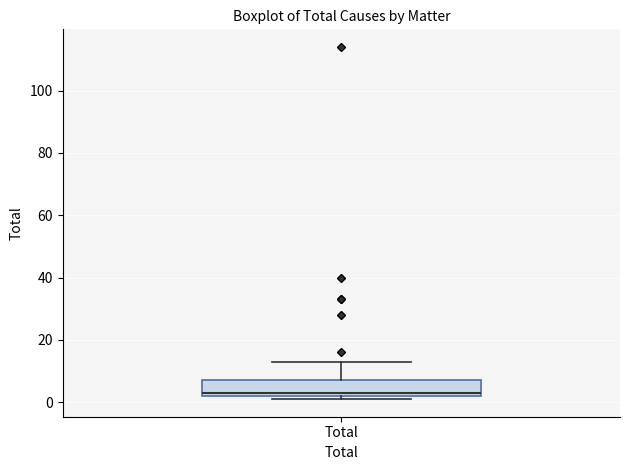

Read this box plot against the y-axis: the position of the median line, the range covered by the box, and the ends of both whiskers. The values are not printed on the chart, so give them approximately, as read against the axis.

median 4, box 2 to 8, whiskers 2 (just below the box's lower edge) to 14